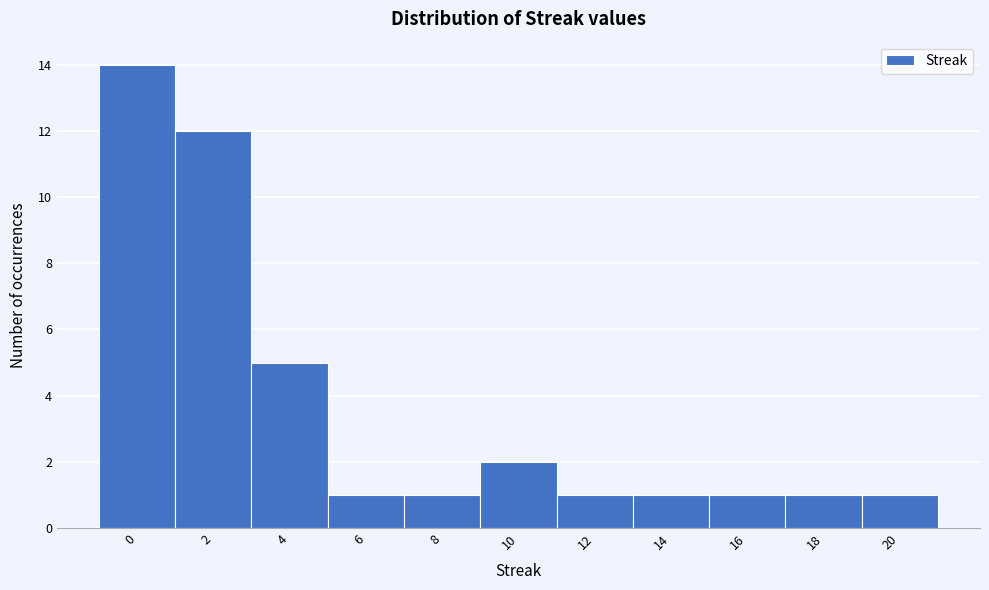

Reading left to right, list every bar in this chart as the range it spans on the x-axis followed by its height. The values are not printed on the chart, so give them approximately, as read against the axis.

-1 to 1: 14
1 to 3: 12
3 to 5: 5
5 to 7: 1
7 to 9: 1
9 to 11: 2
11 to 13: 1
13 to 15: 1
15 to 17: 1
17 to 19: 1
19 to 21: 1